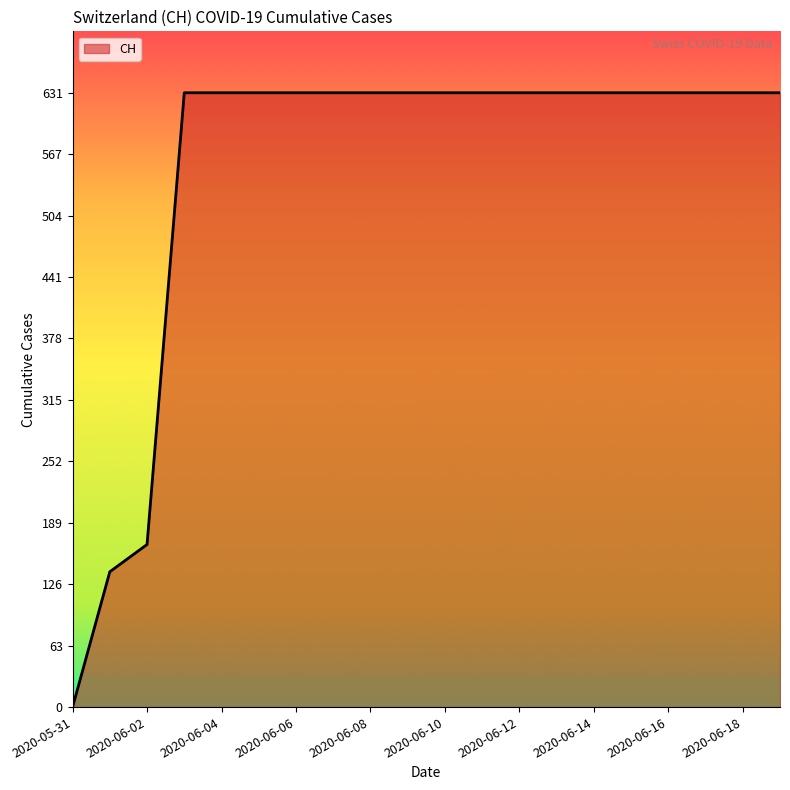

How many lines are shown in the chart?

1